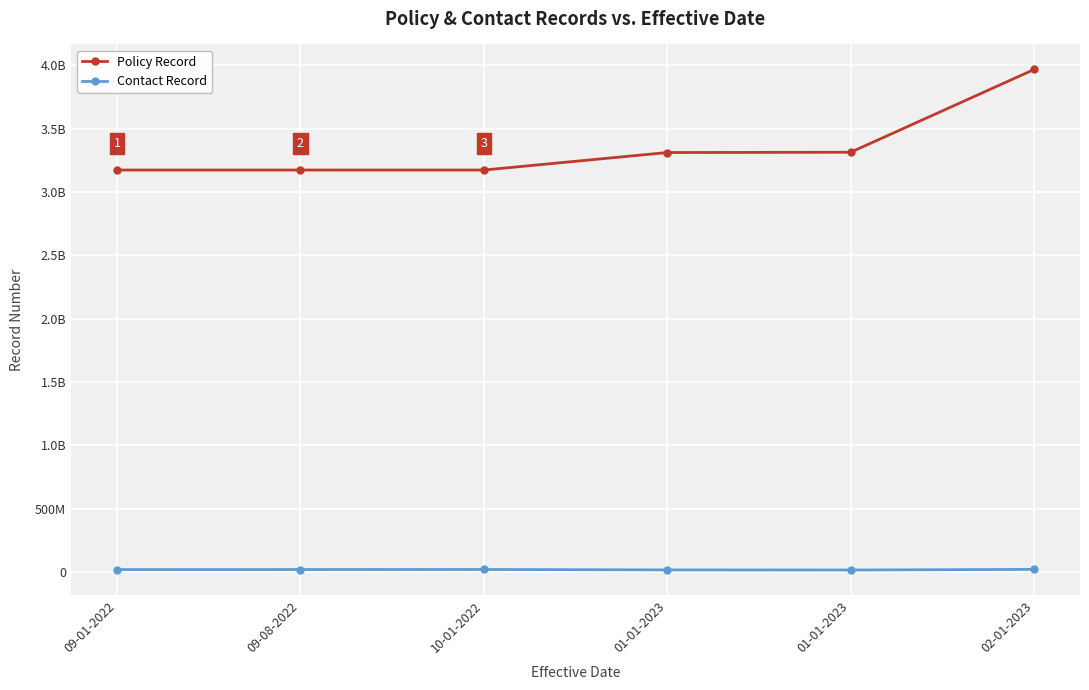

What is the average value of the Contact Record series?

19160493